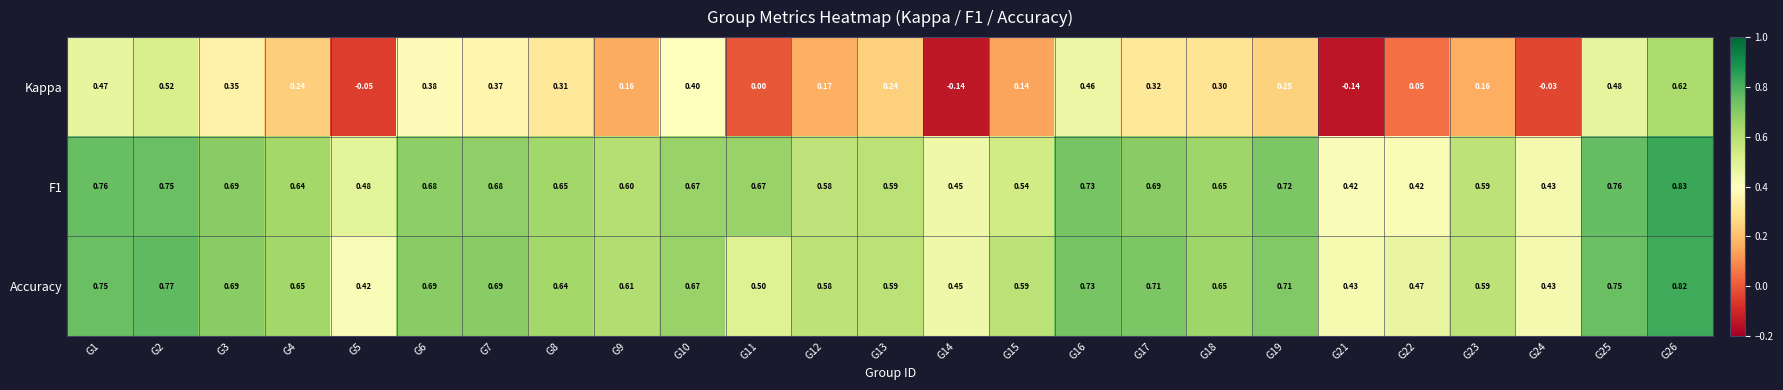

Between G8 and G14, which series saw the biggest shift?

Kappa